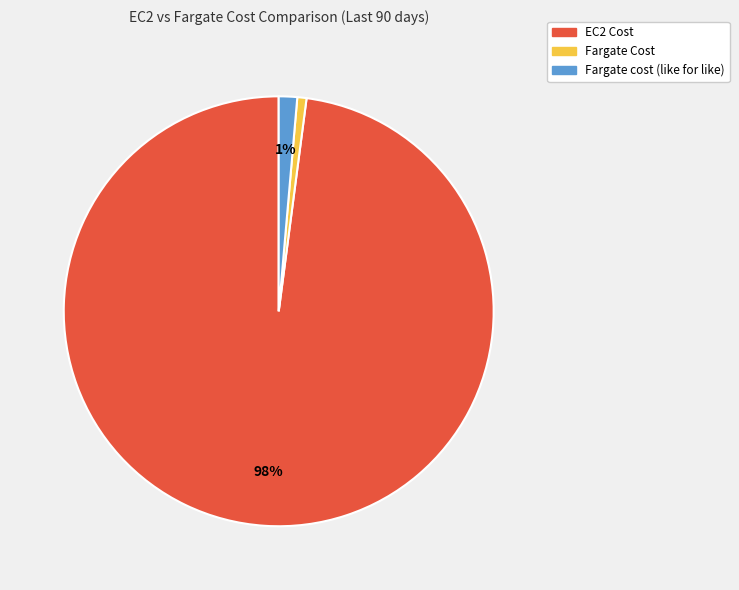

Which has a higher value, EC2 Cost or Fargate Cost?

EC2 Cost